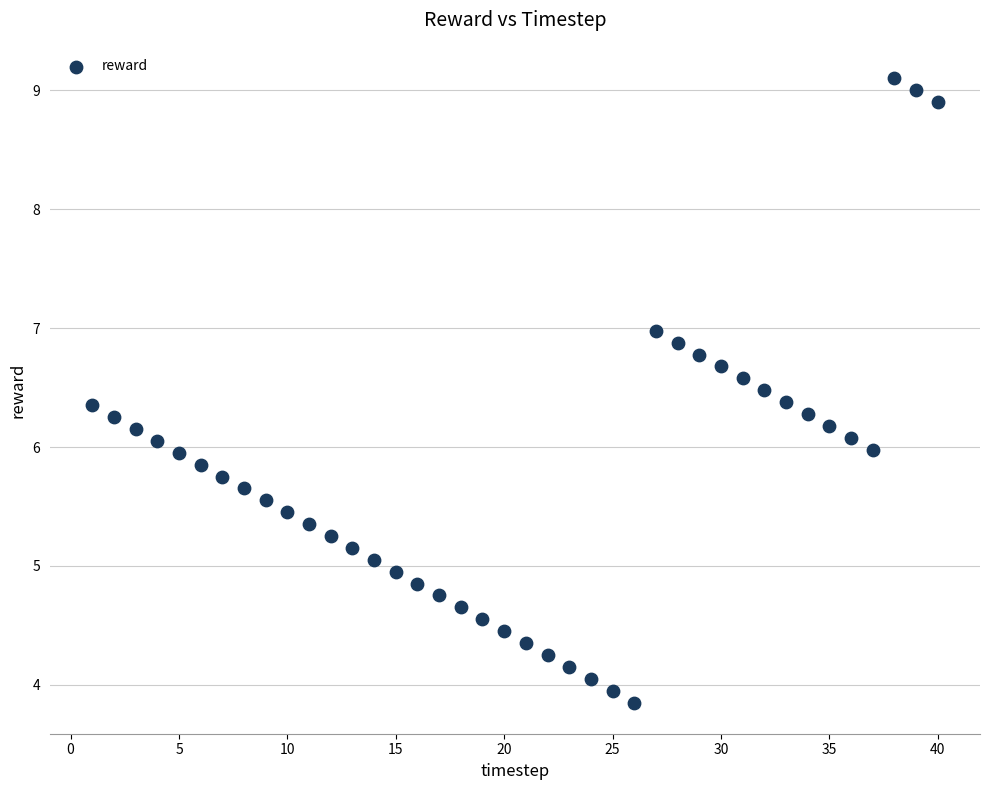

What is the range of Y values (max minus min)?

5.3